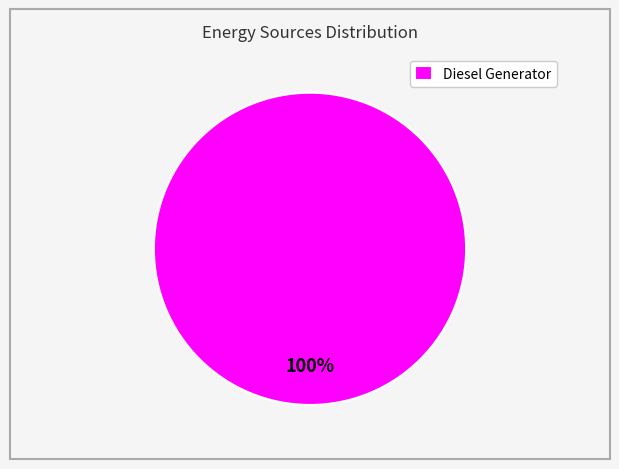

Which slice represents more than half of the pie?

Diesel Generator